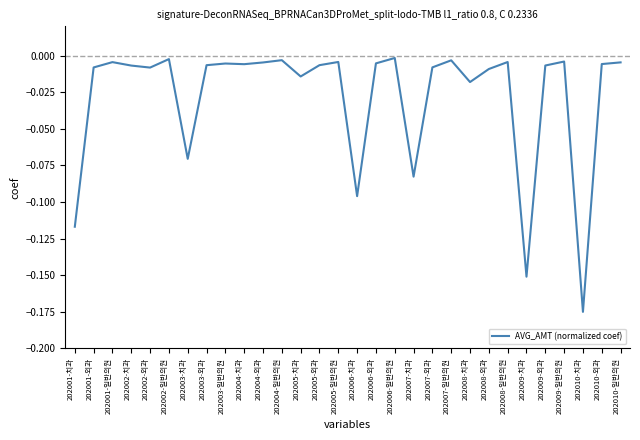

What position from the right is 202004-외과?

20